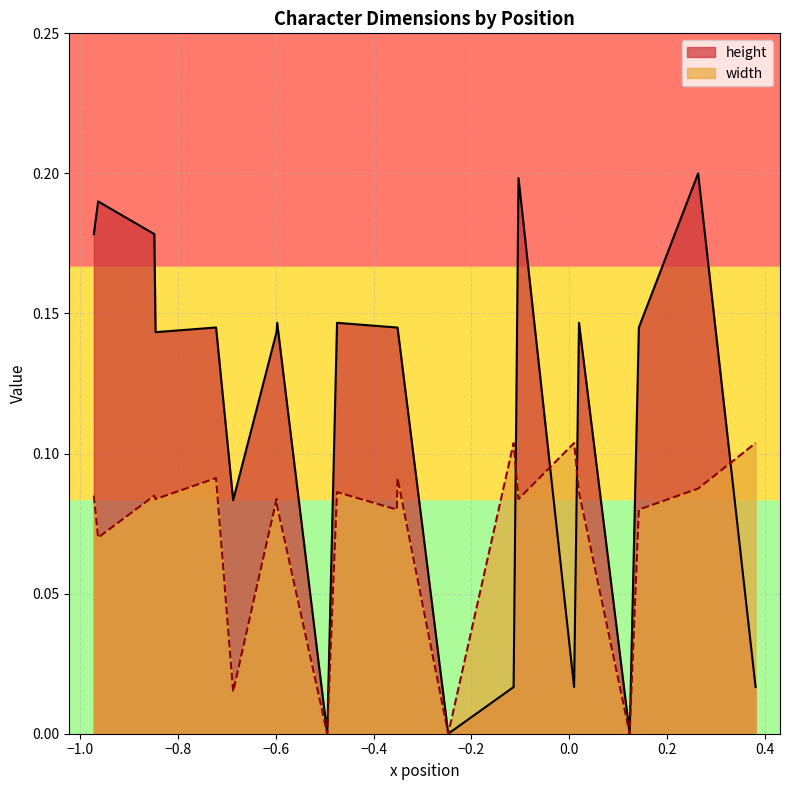

At which category does width reach its first local peak?

1